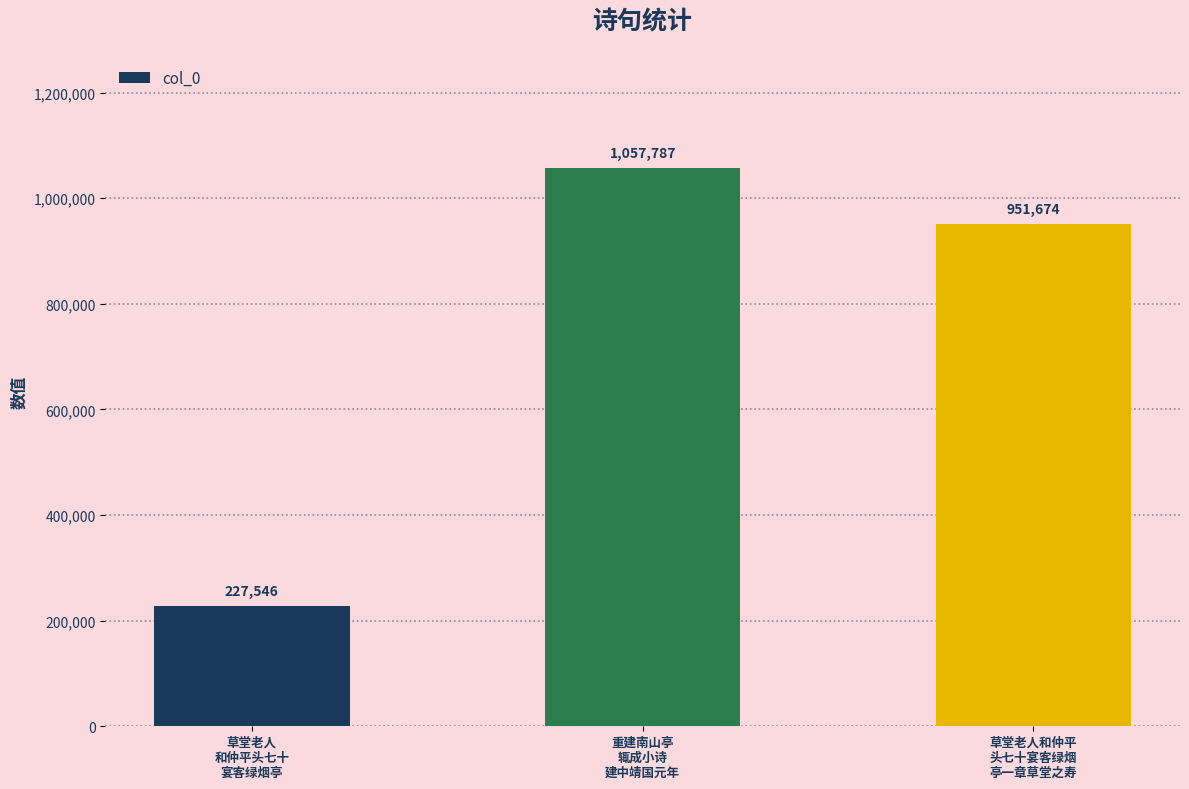

What is the average value?

745669